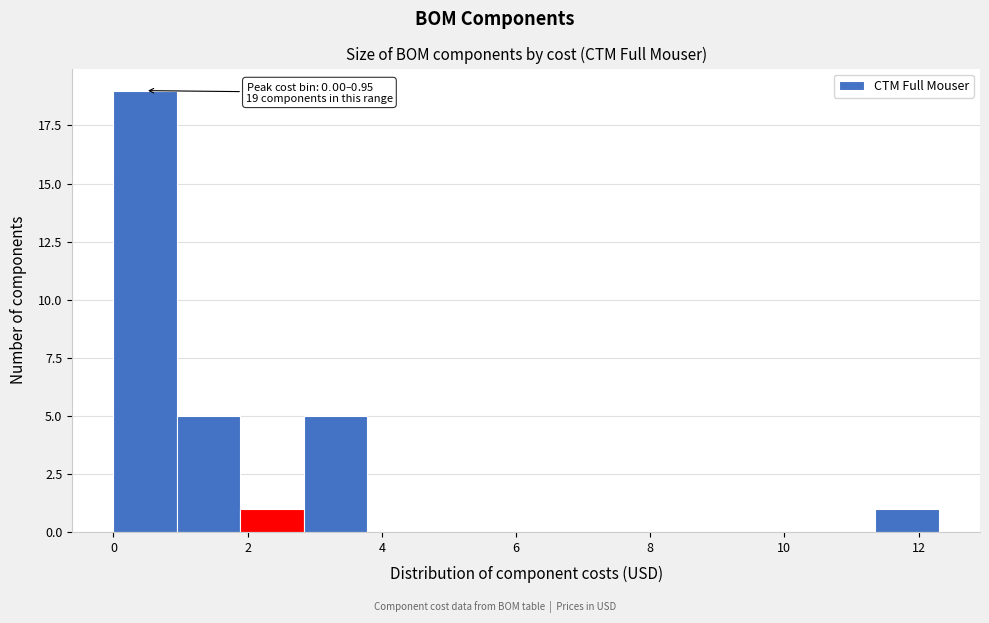

Which range on the x-axis has the tallest bar?

0.0 to 1.0